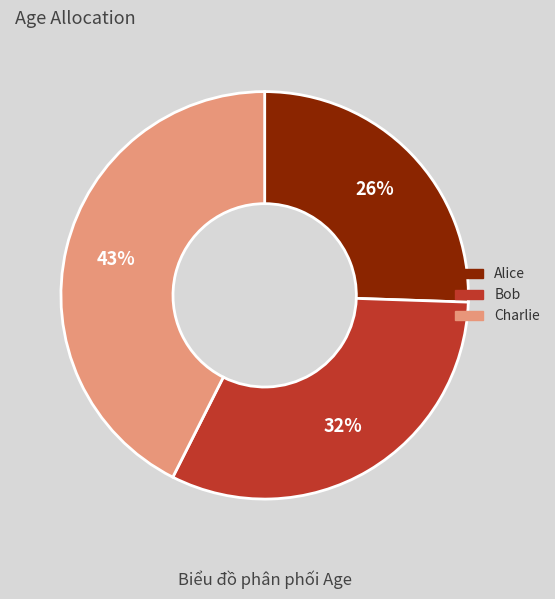

Is there a majority slice in this chart?

No